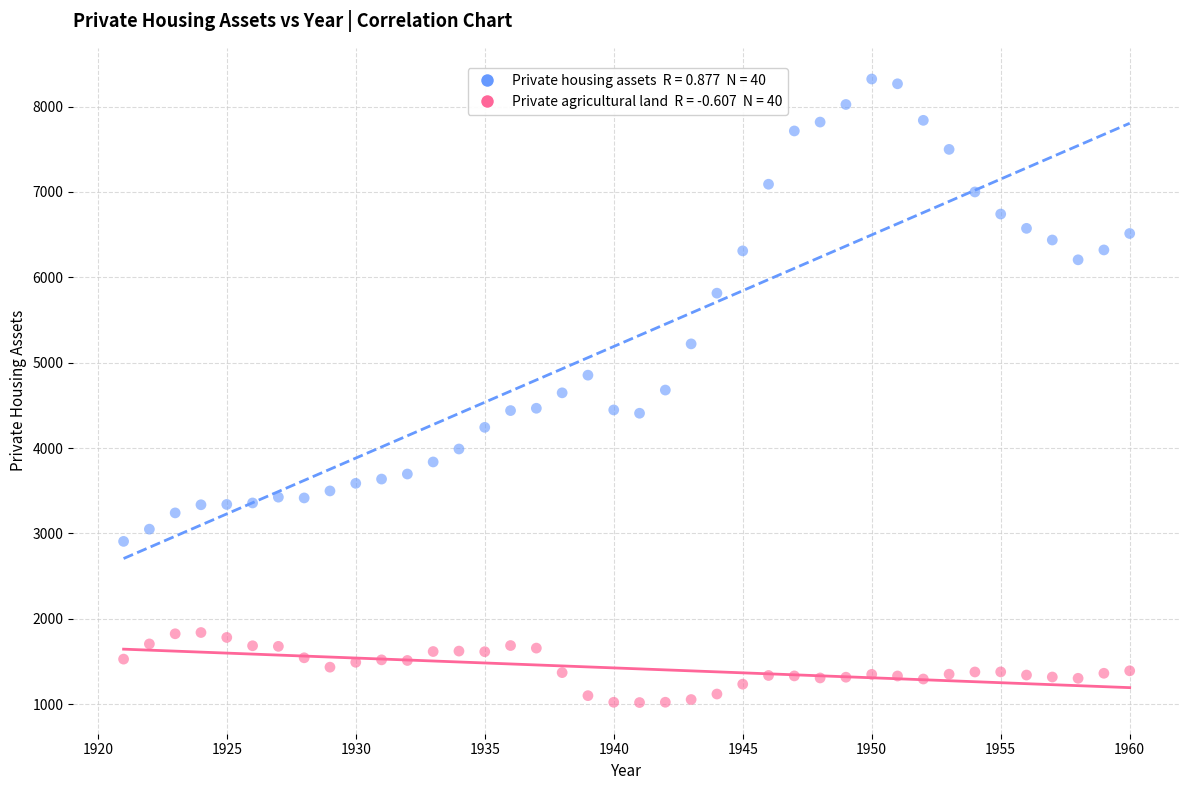

Across all data points, what is the range of X values (max minus min)?

39.0